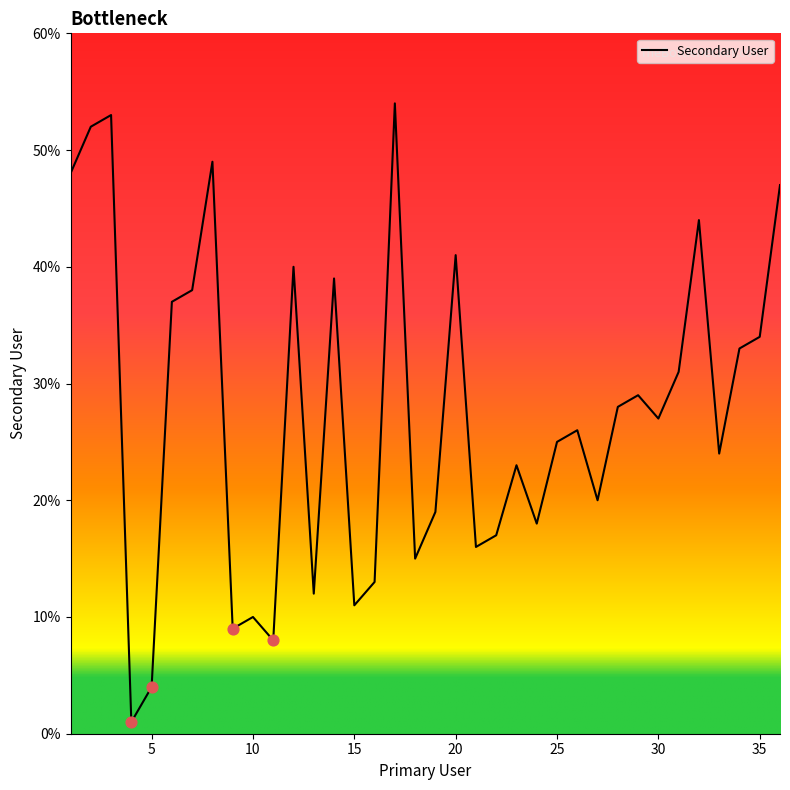

What is the maximum value shown in the chart?

54